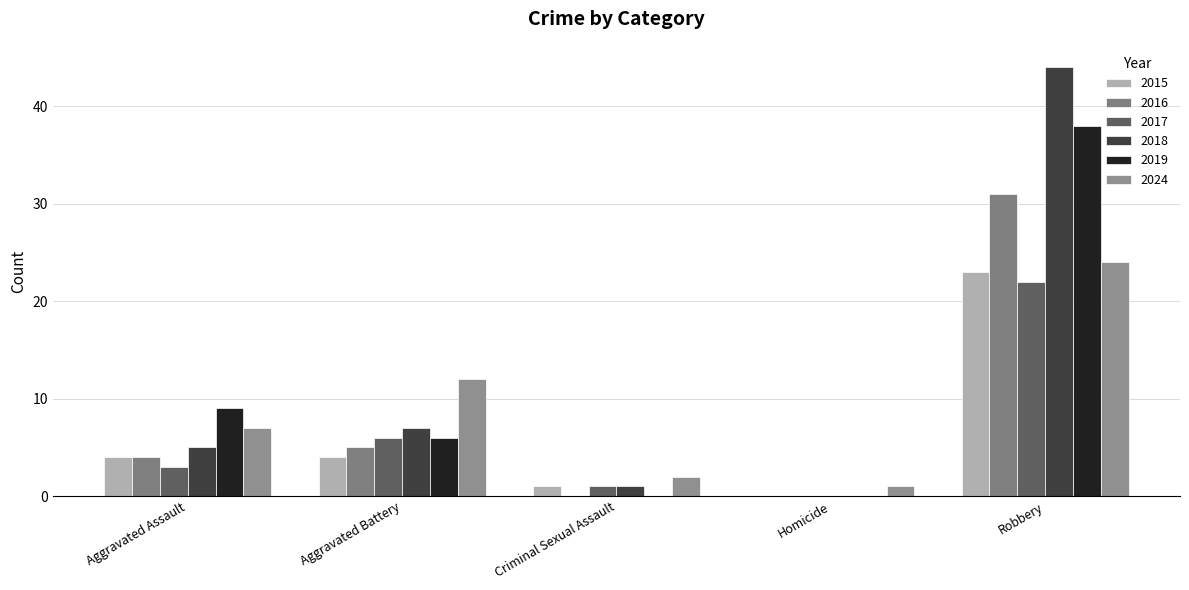

Reading left to right, extract all data points from this chart.

2015: Aggravated Assault=4	Aggravated Battery=4	Criminal Sexual Assault=1	Homicide=0	Robbery=23
2016: Aggravated Assault=4	Aggravated Battery=5	Criminal Sexual Assault=0	Homicide=0	Robbery=31
2017: Aggravated Assault=3	Aggravated Battery=6	Criminal Sexual Assault=1	Homicide=0	Robbery=22
2018: Aggravated Assault=5	Aggravated Battery=7	Criminal Sexual Assault=1	Homicide=0	Robbery=44
2019: Aggravated Assault=9	Aggravated Battery=6	Criminal Sexual Assault=0	Homicide=0	Robbery=38
2024: Aggravated Assault=7	Aggravated Battery=12	Criminal Sexual Assault=2	Homicide=1	Robbery=24